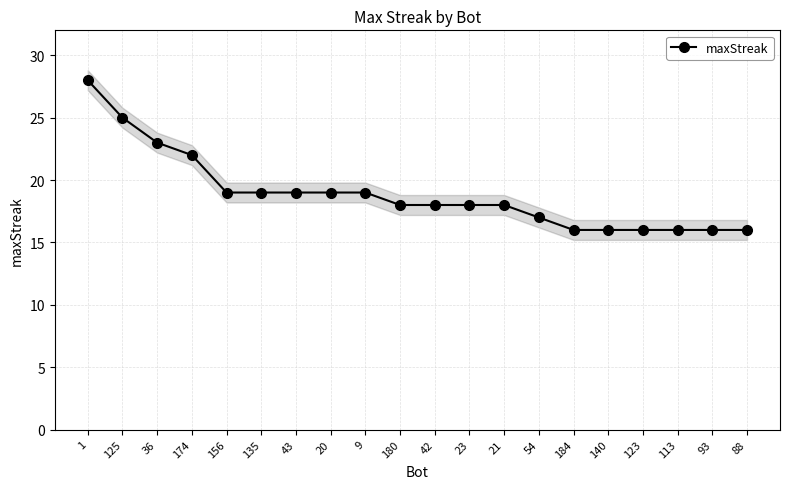

Reading left to right, extract all data points from this chart.

1=28	125=25	36=23	174=22	156=19	135=19	43=19	20=19	9=19	180=18	42=18	23=18	21=18	54=17	184=16	140=16	123=16	113=16	93=16	88=16